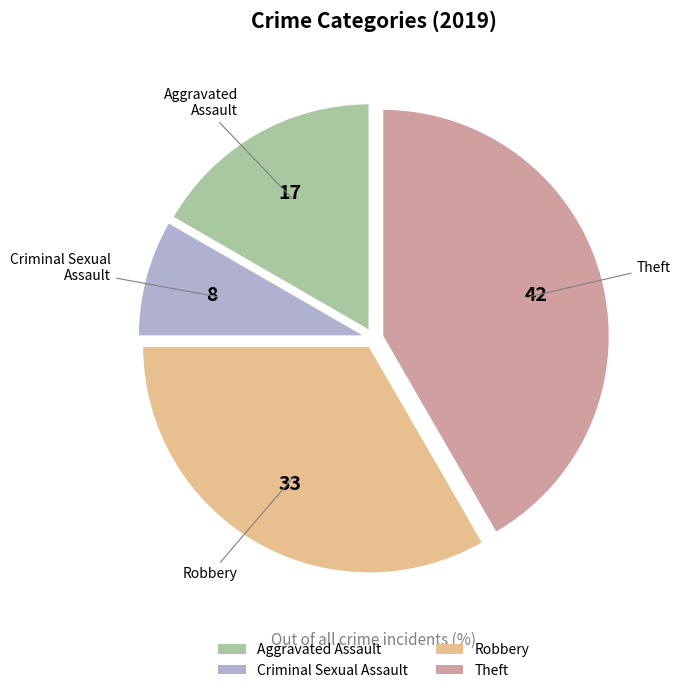

Is the sum of Theft and Robbery greater than half?

Yes